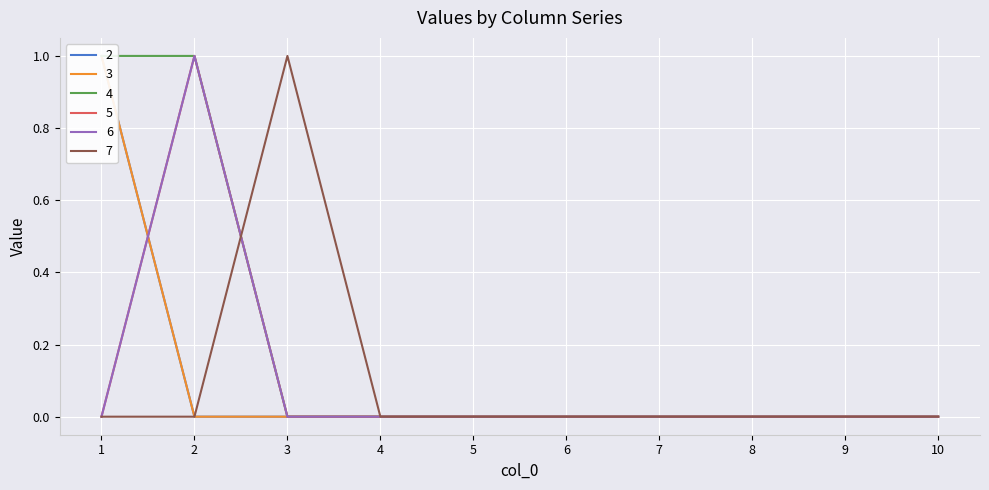

How many 5 values are between 0 and 1?

10